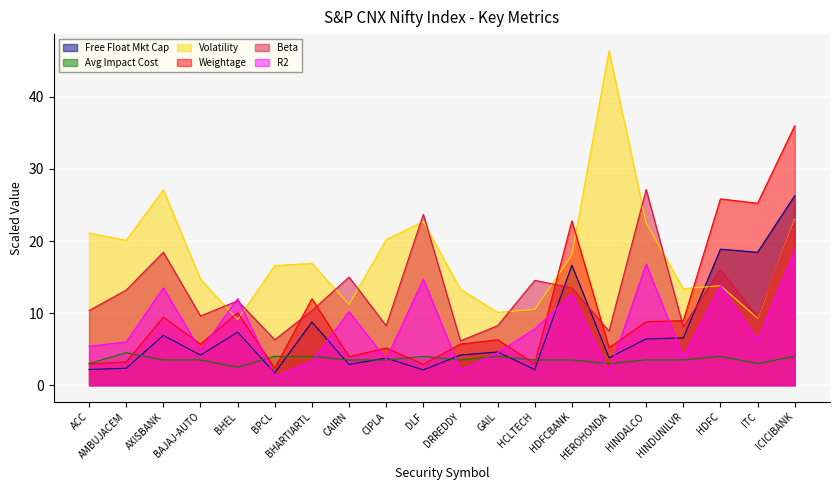

Which category has the lowest value in the Beta series?

DRREDDY